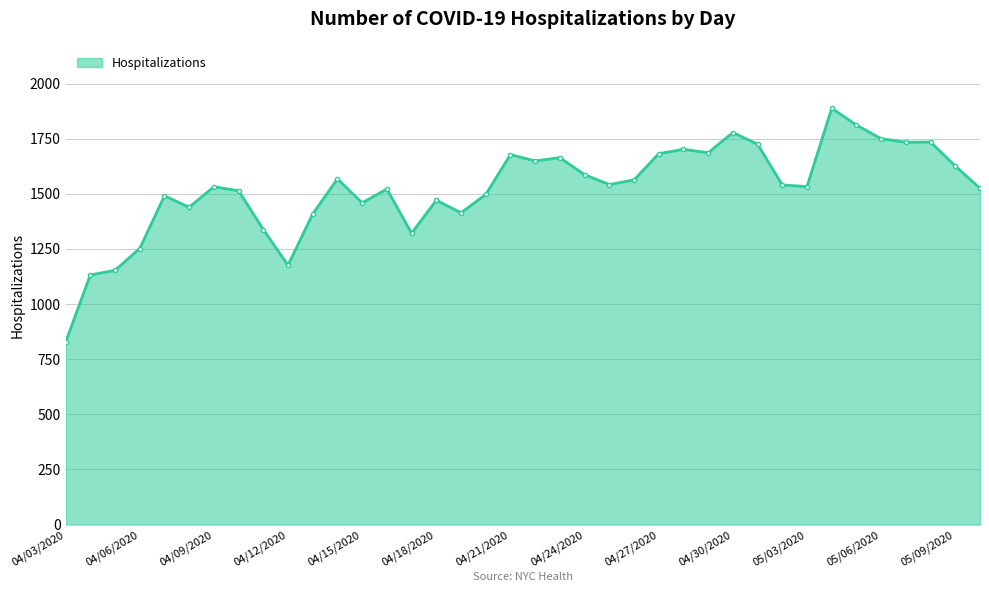

What is the greatest value displayed?

1888